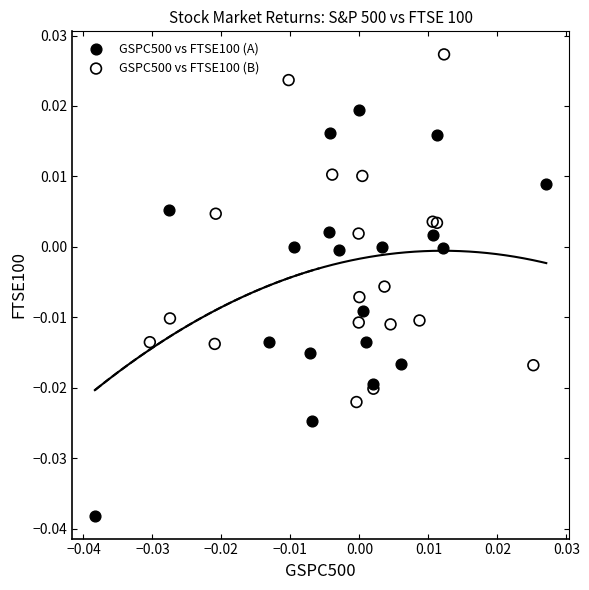

Which series reaches the maximum Y coordinate?

GSPC500 vs FTSE100 (B)